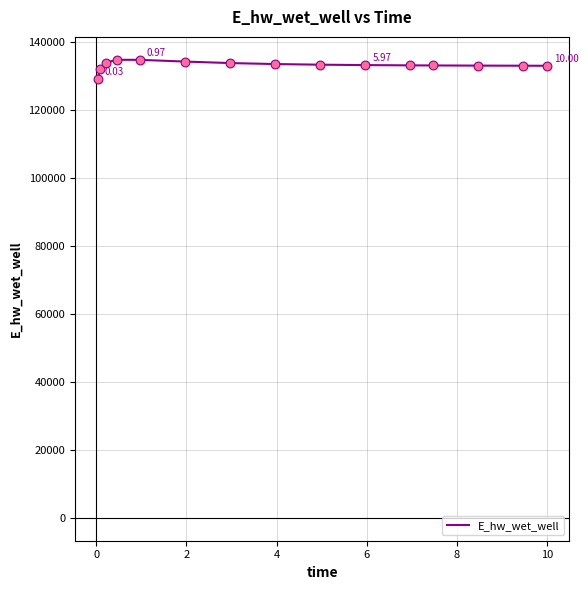

What is the difference between the maximum and minimum values?

5624.8